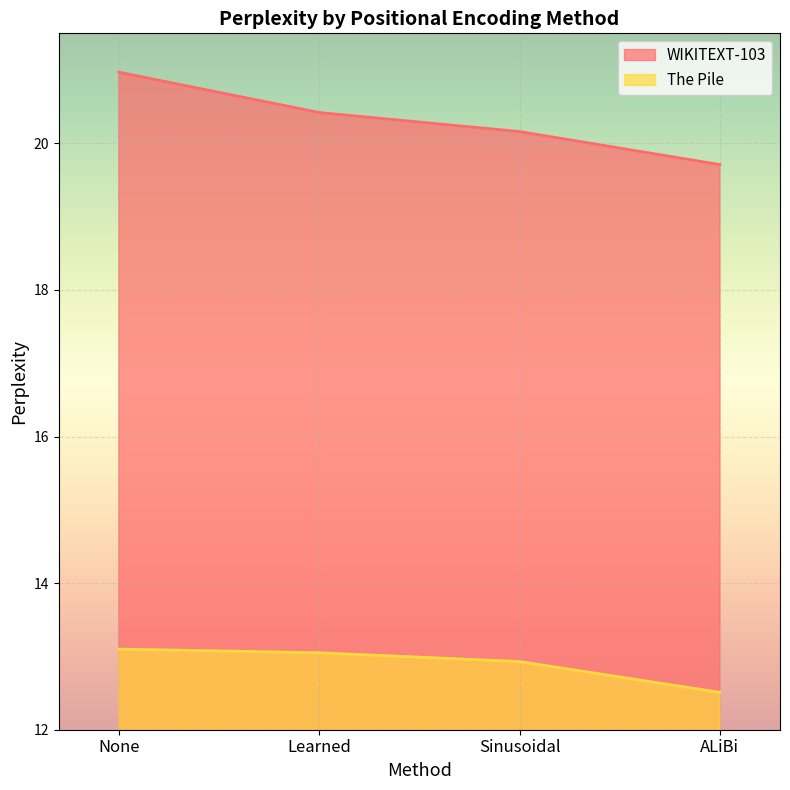

What is the difference between the maximum and minimum values in the The Pile series?

0.6